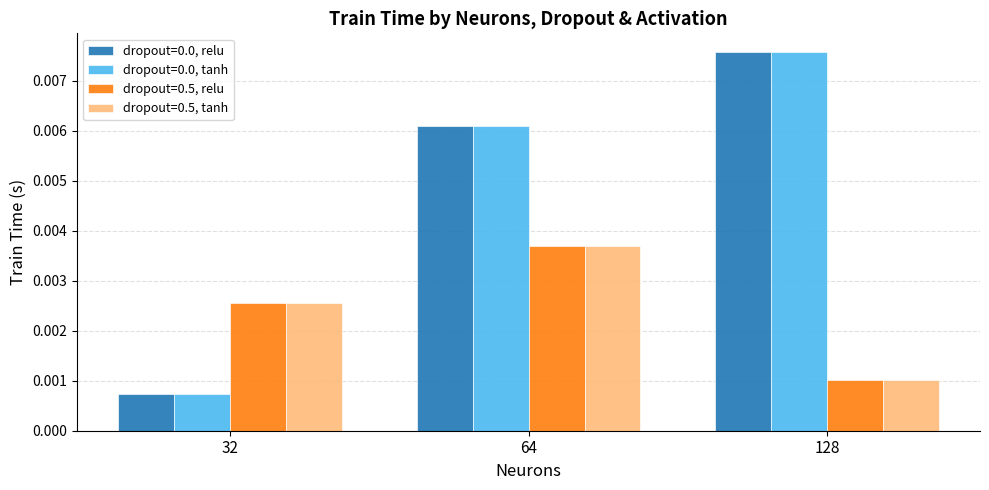

At which label does dropout=0.0, tanh reach its peak?

128